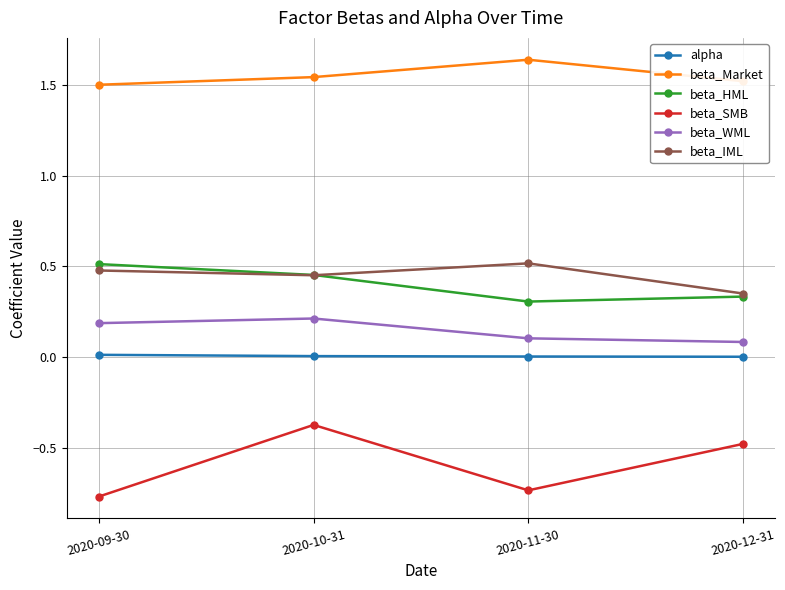

What are all the series names shown in the legend?

alpha, beta_Market, beta_HML, beta_SMB, beta_WML, beta_IML